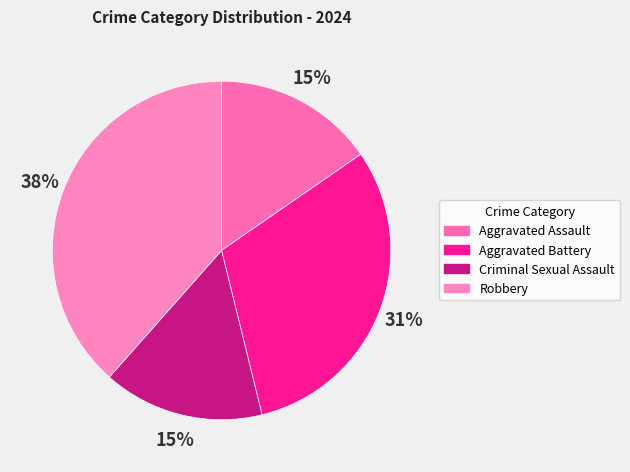

What percentage is NOT represented by Aggravated Assault?

84.6%